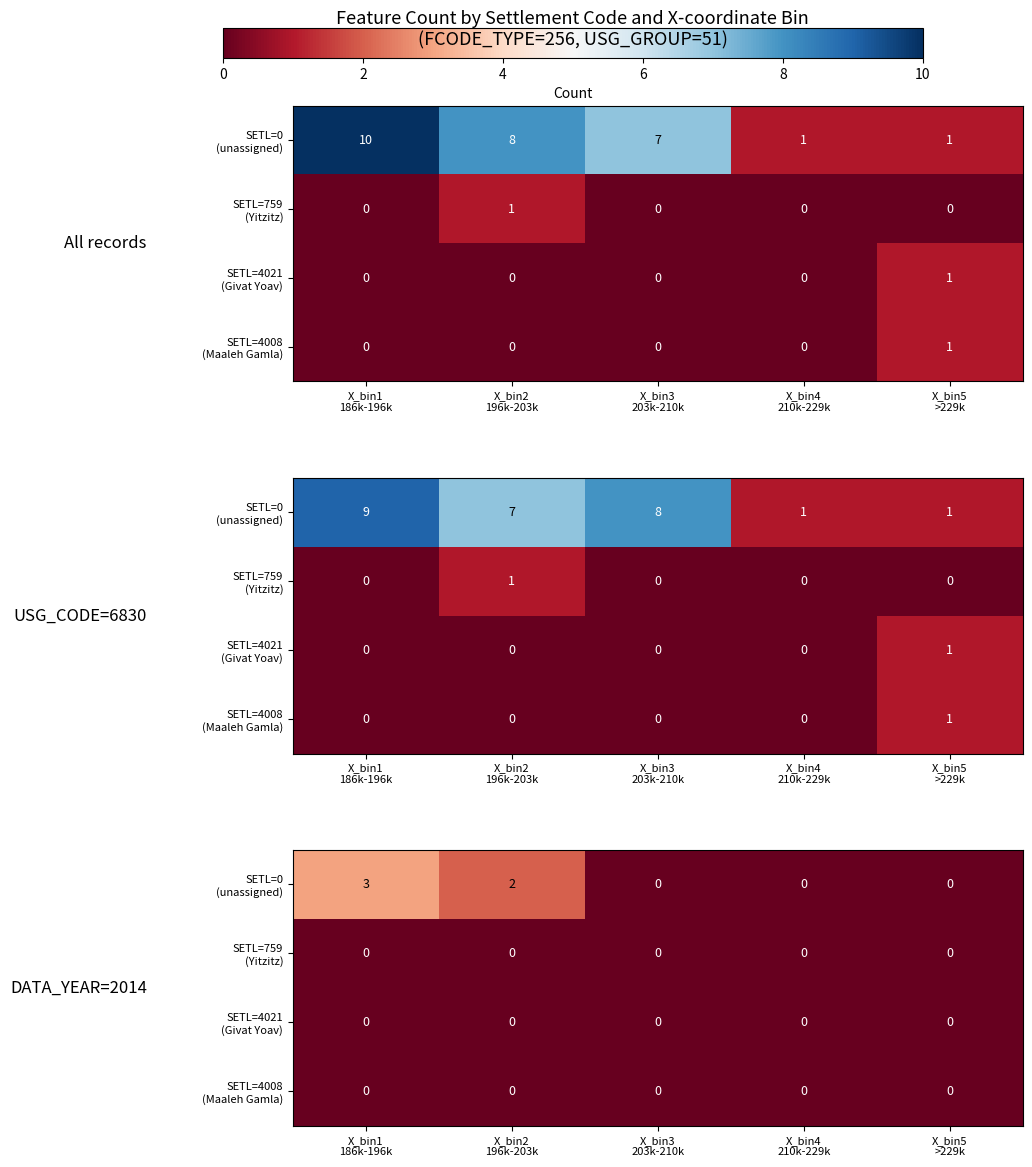

Which series has the largest total across all categories?

SETL=0 (unassigned)